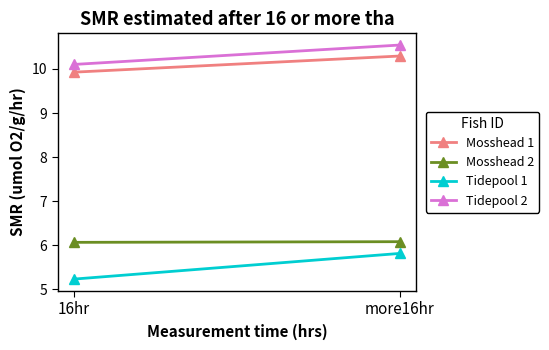

How many data points in Mosshead 1 are above 10?

1